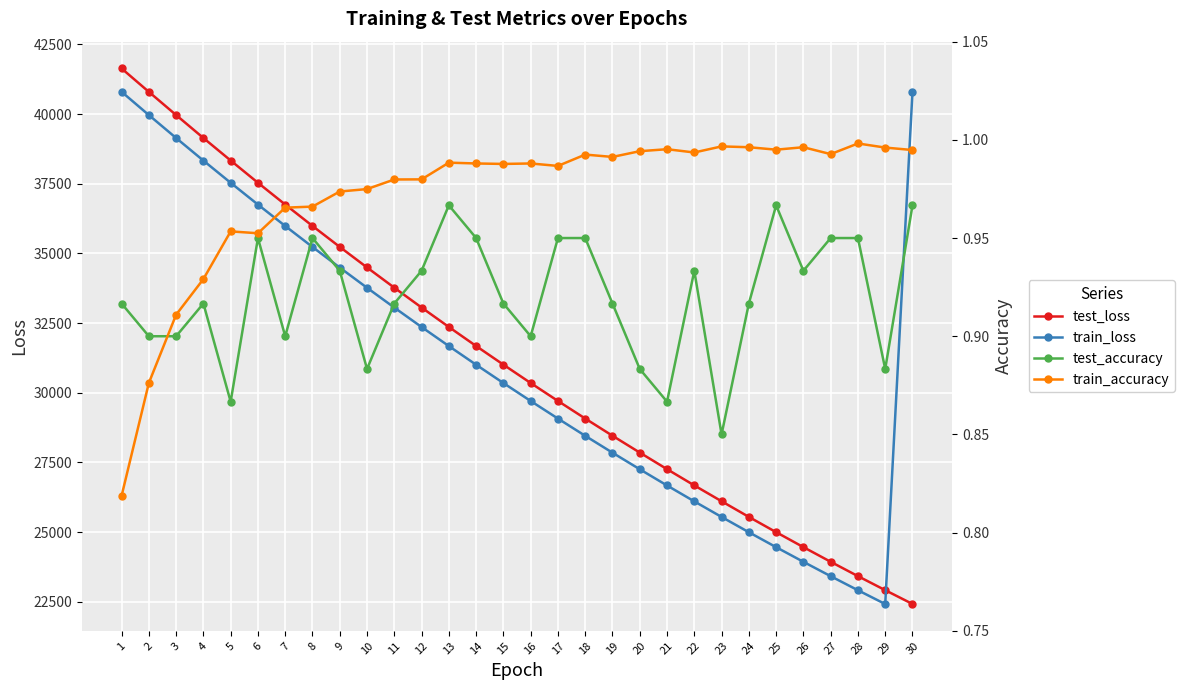

Reading left to right, list all the values displayed in this chart.

test_loss: 41634.9	40794.9	39962.8	39139.4	38331.2	37532.8	36751.4	35983.2	35230.6	34493.4	33767.3	33055.6	32358.2	31674.3	31005.5	30347.0	29703.0	29072.2	28454.7	27850.5	27255.2	26672.5	26104.3	25542.6	24994.7	24458.1	23931.9	23416.9	22913.5	22418.1
train_loss: 40797.7	39962.4	39138.9	38328.1	37532.2	36749.6	35981.9	35228.3	34489.3	33764.5	33053.8	32356.5	31673.0	31002.9	30346.0	29702.2	29071.0	28452.5	27846.3	27252.3	26670.2	26099.7	25540.8	24993.2	24456.5	23930.7	23415.4	22910.6	22416.1	40794.9
test_accuracy: 0.9	0.9	0.9	0.9	0.9	0.9	0.9	0.9	0.9	0.9	0.9	0.9	1.0	0.9	0.9	0.9	0.9	0.9	0.9	0.9	0.9	0.9	0.9	0.9	1.0	0.9	0.9	0.9	0.9	1.0
train_accuracy: 0.8	0.9	0.9	0.9	1.0	1.0	1.0	1.0	1.0	1.0	1.0	1.0	1.0	1.0	1.0	1.0	1.0	1.0	1.0	1.0	1.0	1.0	1.0	1.0	1.0	1.0	1.0	1.0	1.0	1.0